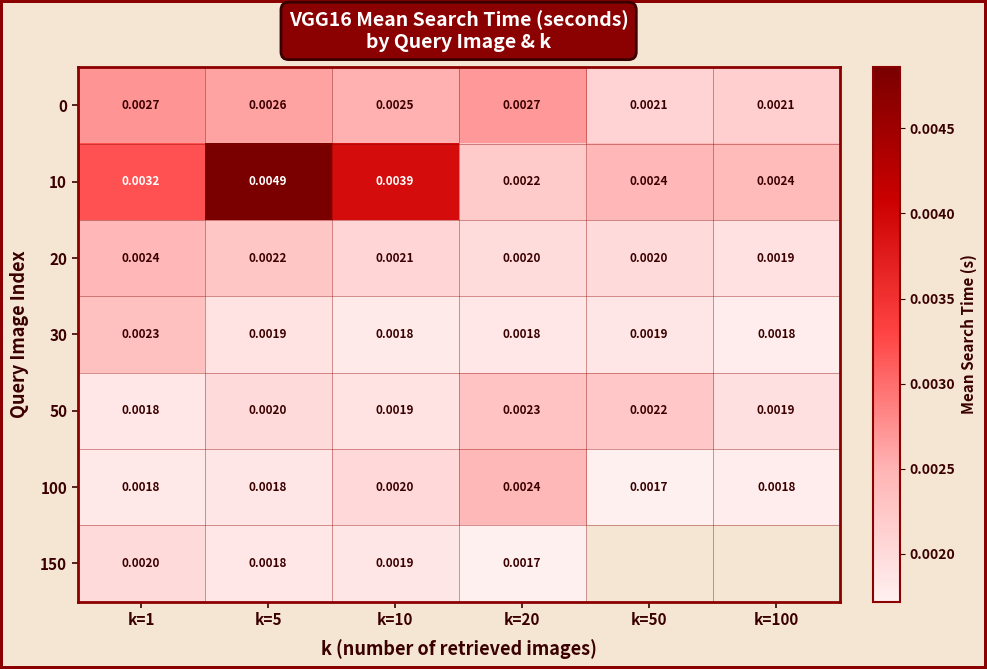

At how many categories does at least one series exceed 0?

6